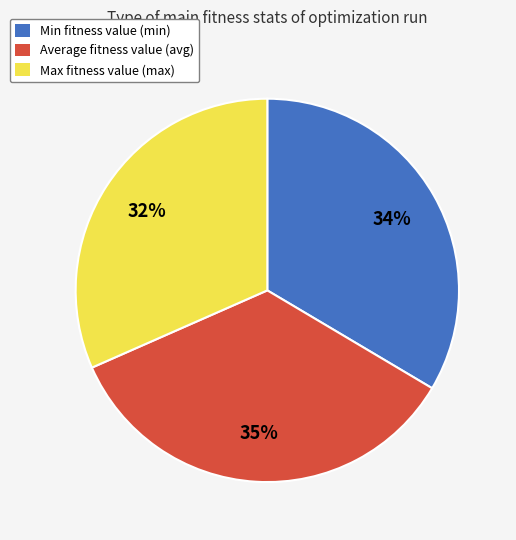

To the nearest percent, what is the difference between the largest and smallest slice percentages?

3%